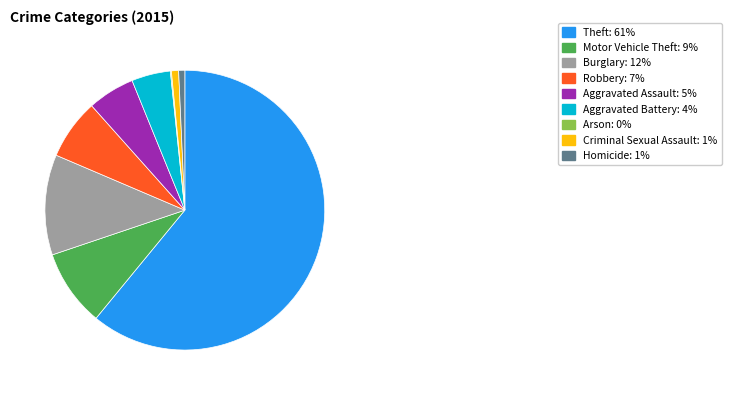

What is the largest slice in the pie chart?

Theft